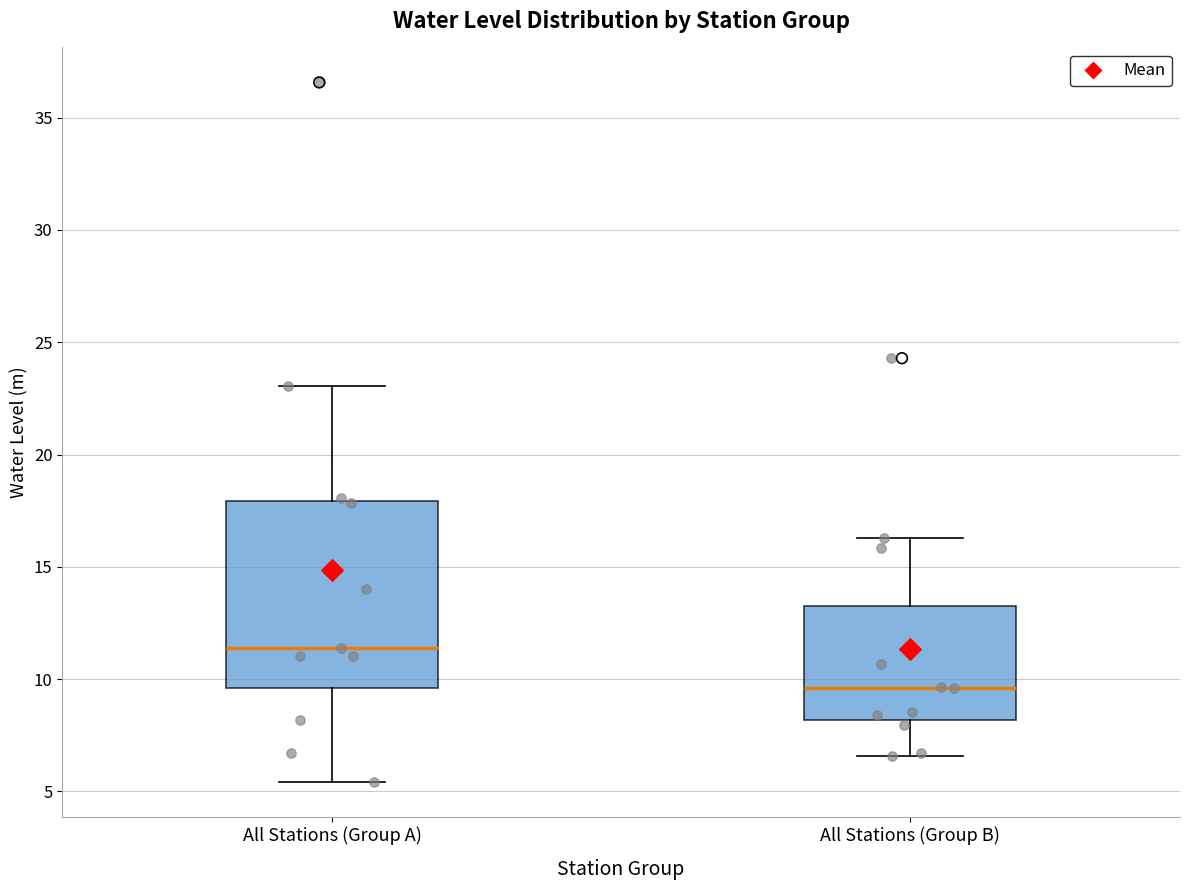

Where does the lower whisker of the box for All Stations (Group A) end on the y-axis? The values are not printed on the chart, so give them approximately, as read against the axis.

5.5